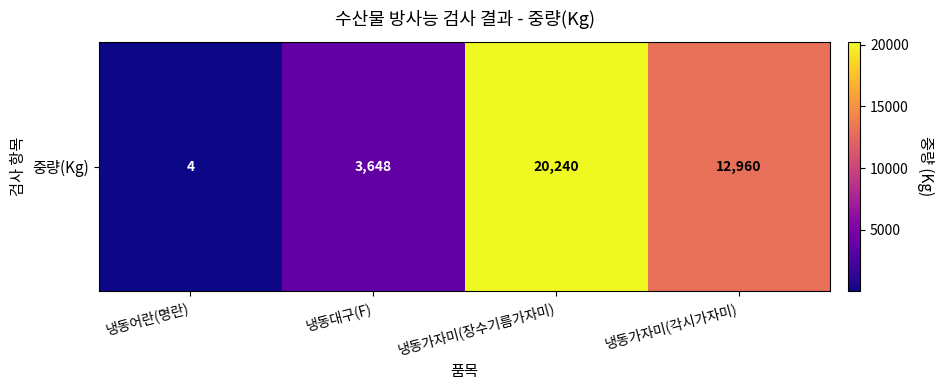

Rank the categories by value from highest to lowest.

냉동가자미(장수기름가자미), 냉동가자미(각시가자미), 냉동대구(F), 냉동어란(명란)